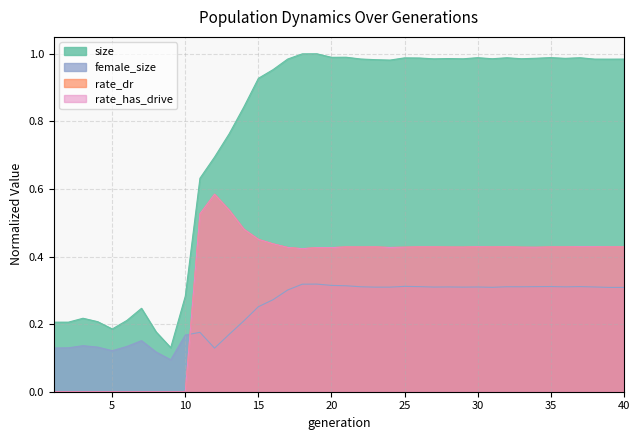

Which label corresponds to the smallest value in the chart?

1